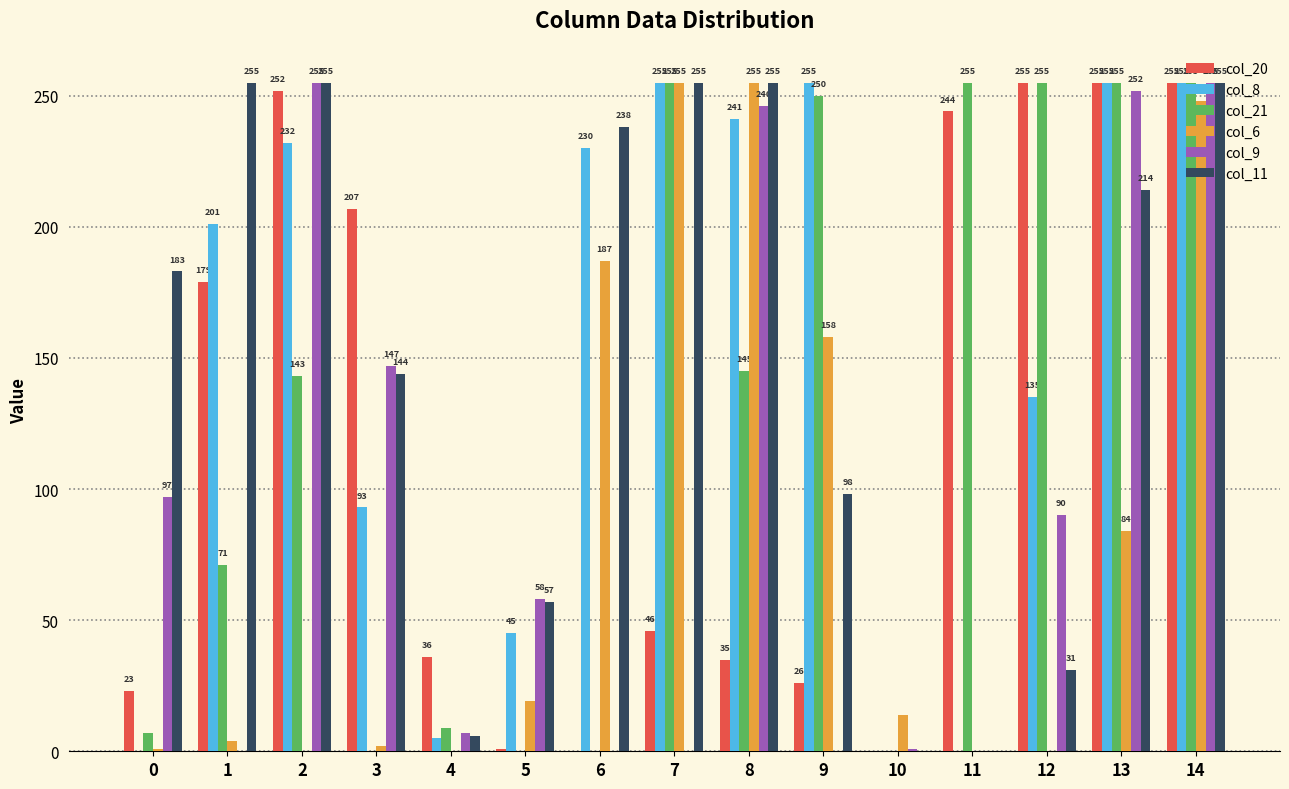

What is the total value across all series at 8?

1177